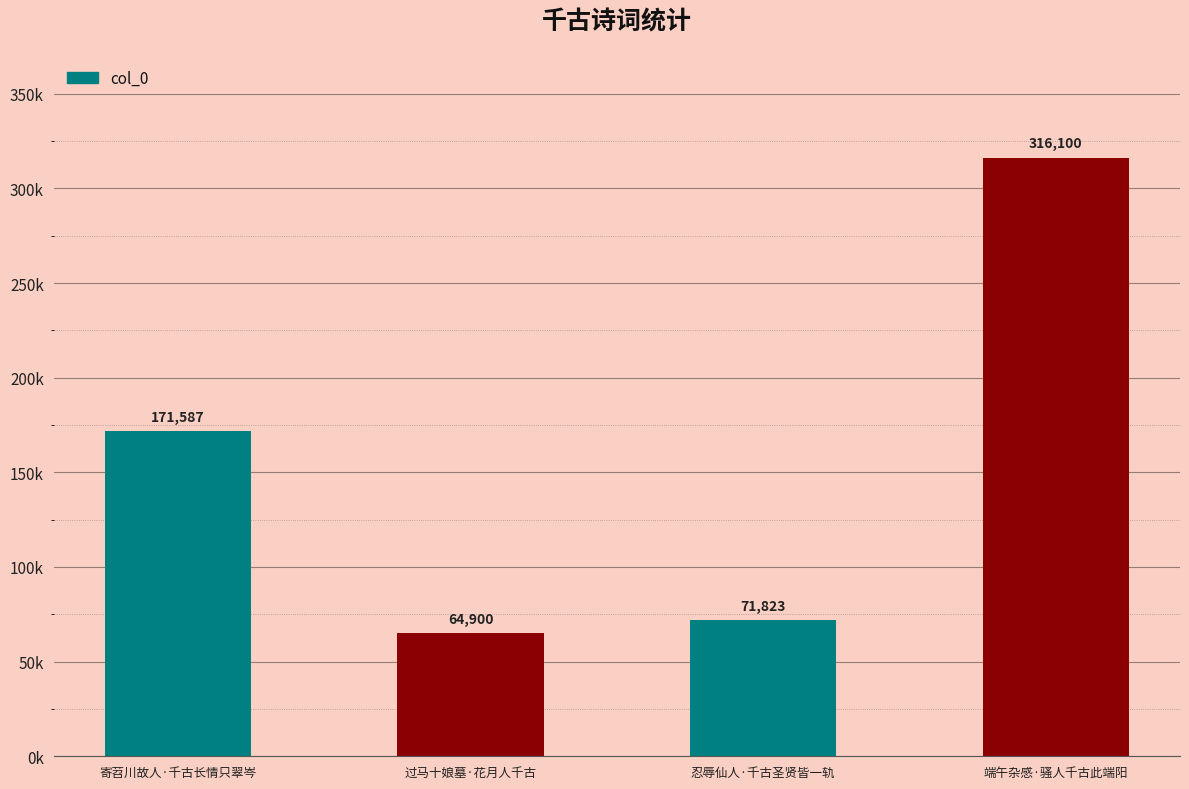

How many bars are there in total?

4